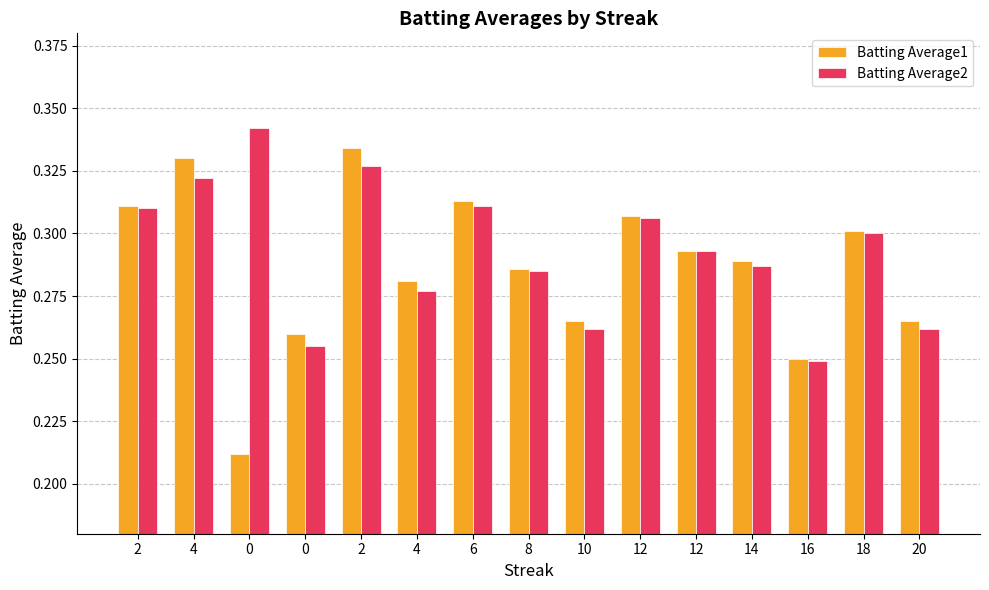

How many bars are there in each group?

2